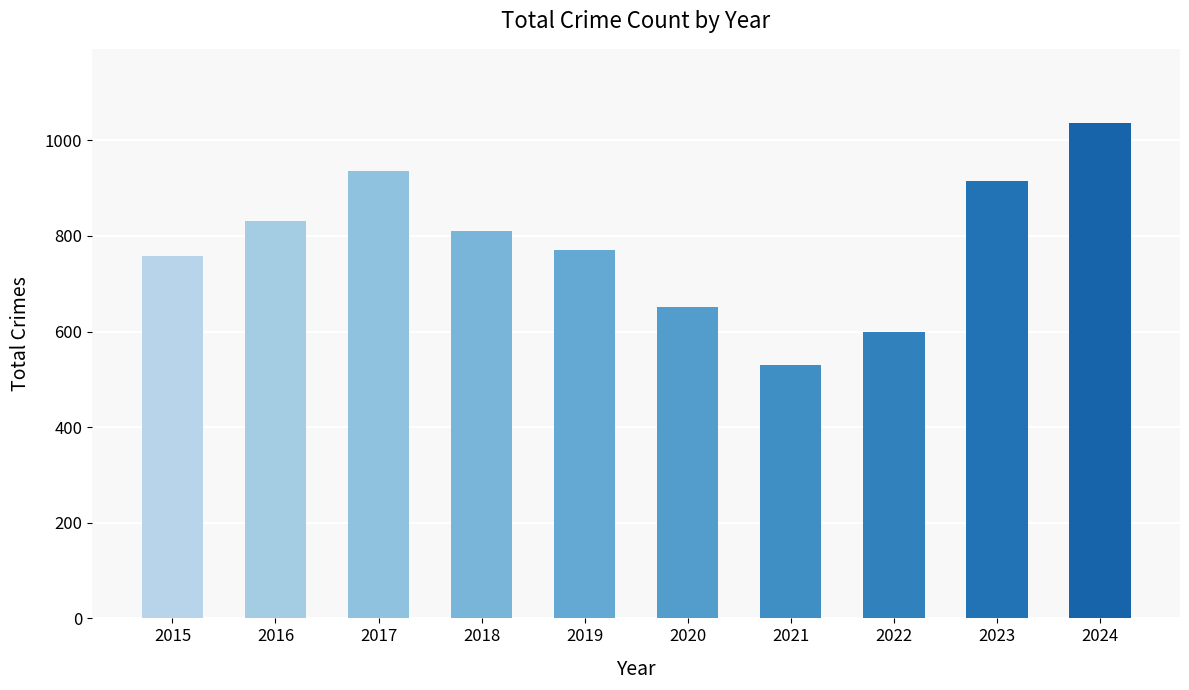

What is the average value?

784